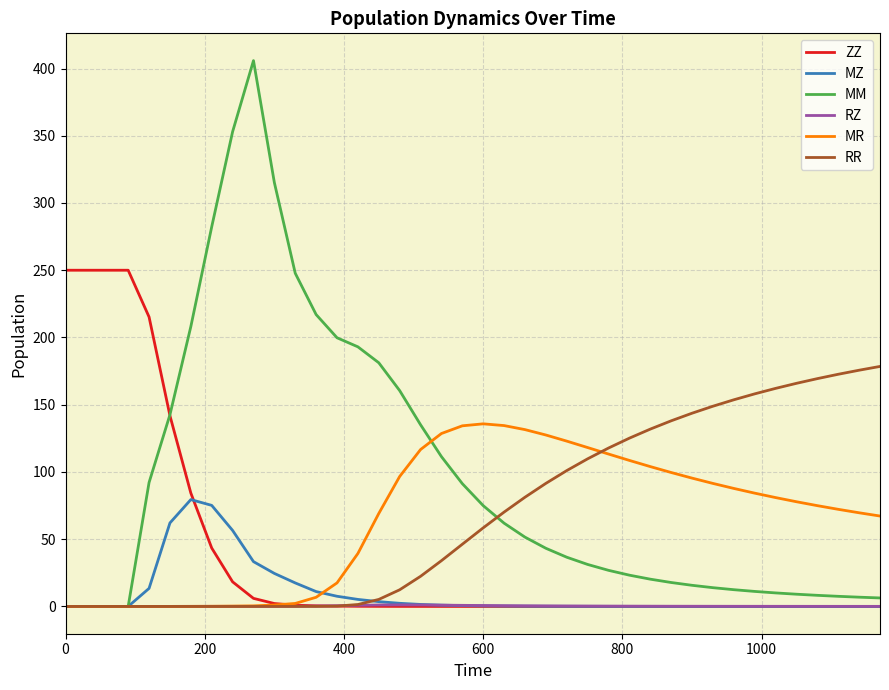

List the series in order of their peak value, highest first.

MM, ZZ, RR, MR, MZ, RZ